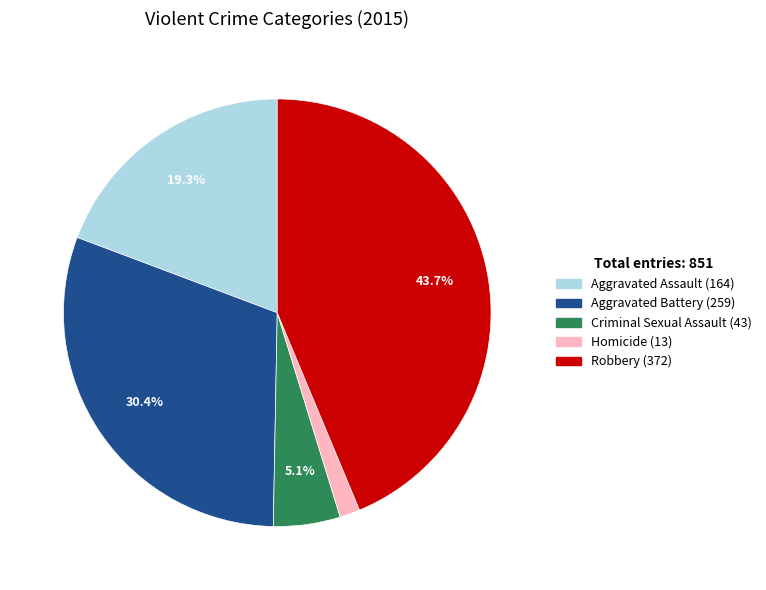

Rank the categories by value from highest to lowest.

Robbery, Aggravated Battery, Aggravated Assault, Criminal Sexual Assault, Homicide